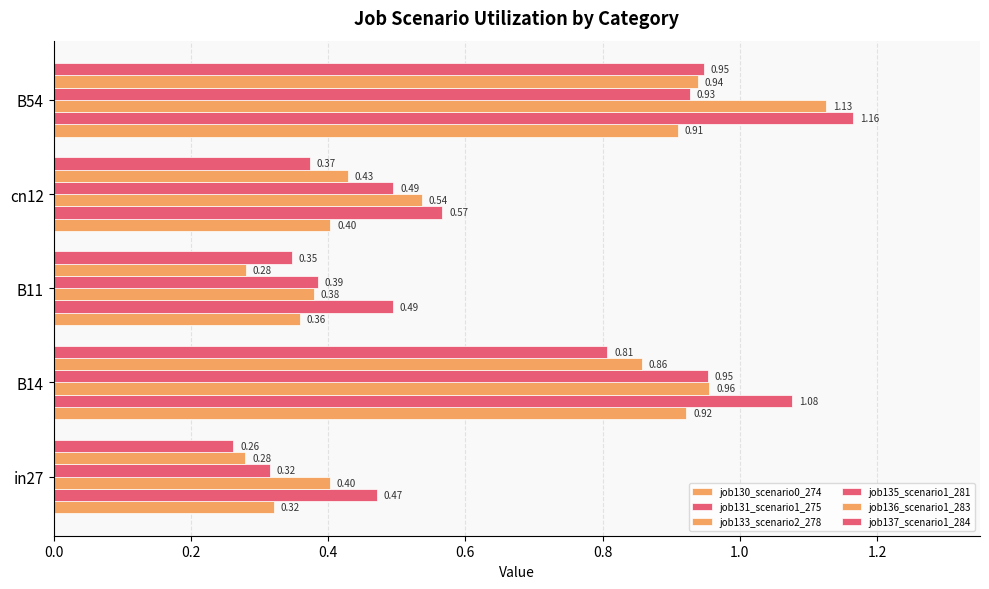

Count the number of categories in the chart.

5